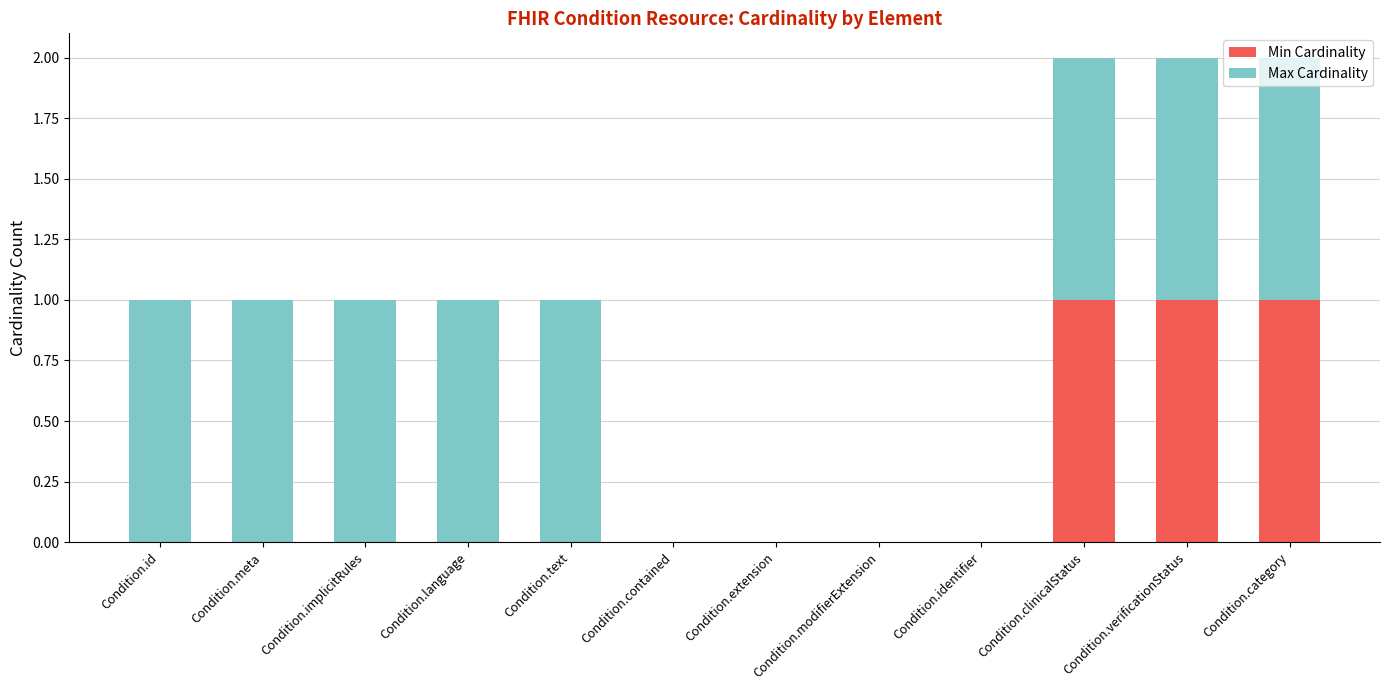

How many data points does each series have?

12